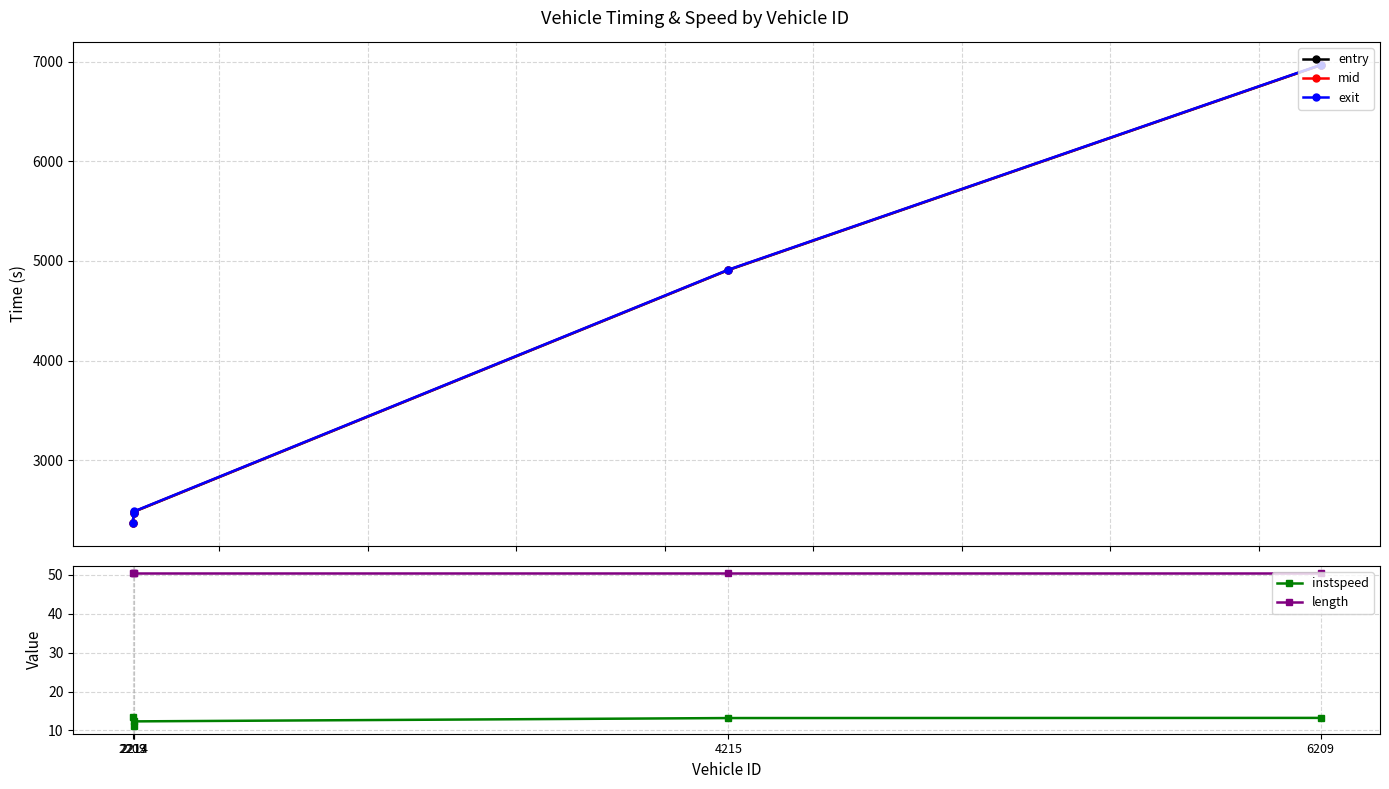

Reading right to left, transcribe all the data shown in this chart.

entry: 6962.5	4908.7	2485.6	2468.0	2372.6
mid: 6964.3	4911.0	2487.6	2470.1	2374.4
exit: 6966.0	4912.7	2489.4	2472.1	2376.0
instspeed: 13.2	13.2	12.3	11.1	13.5
length: 50.4	50.4	50.4	50.4	50.4